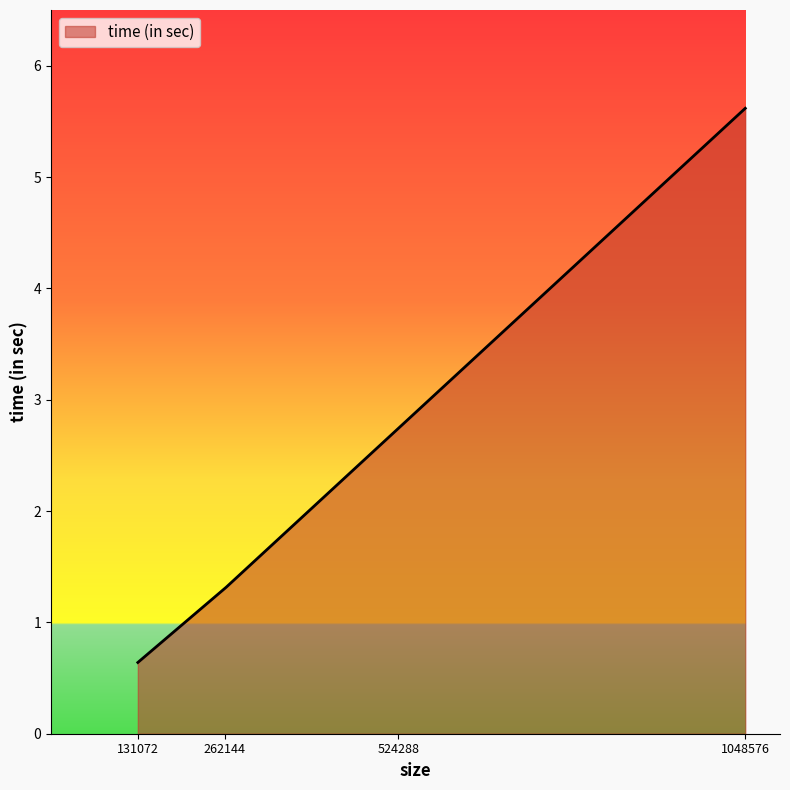

What is the average value?

3.1